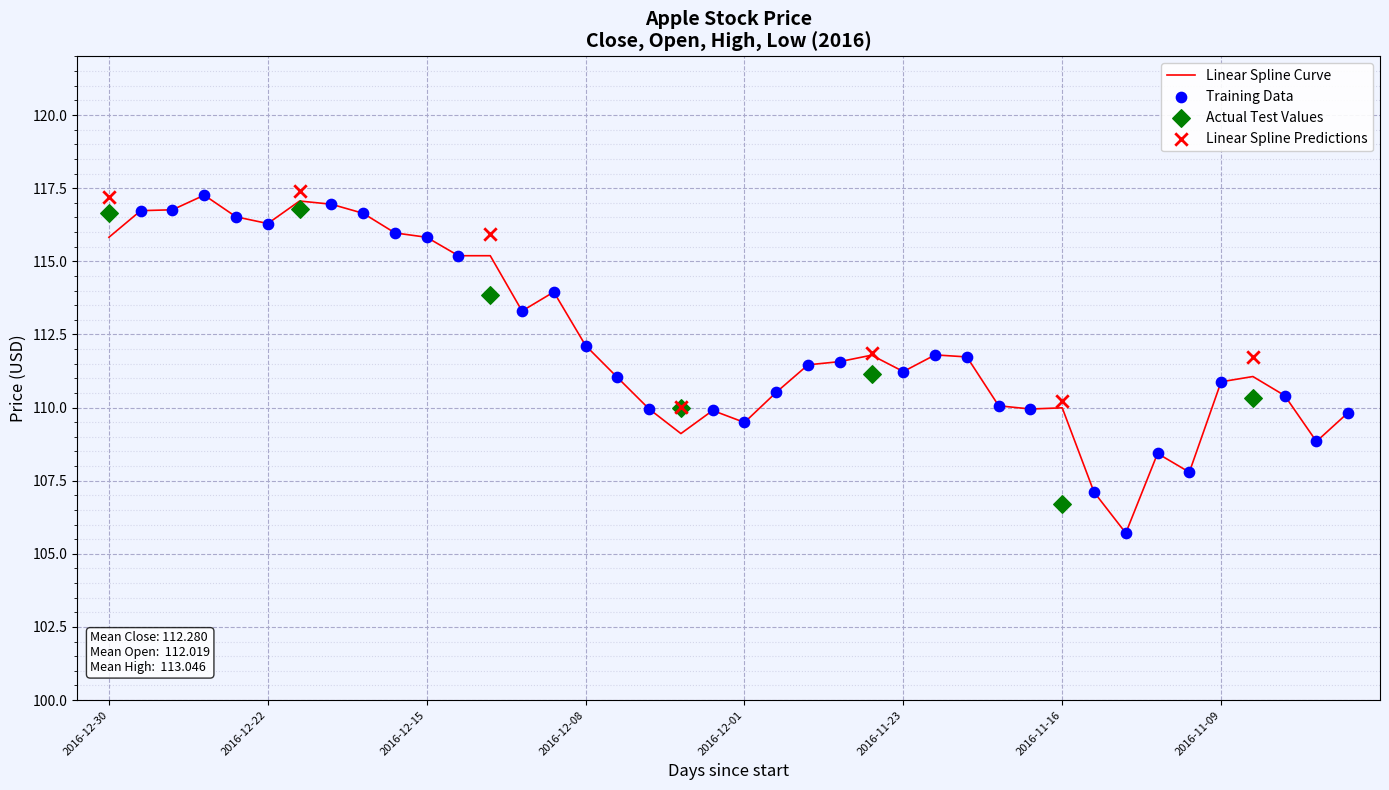

What is the lowest value of the Linear Spline Curve series?

105.7